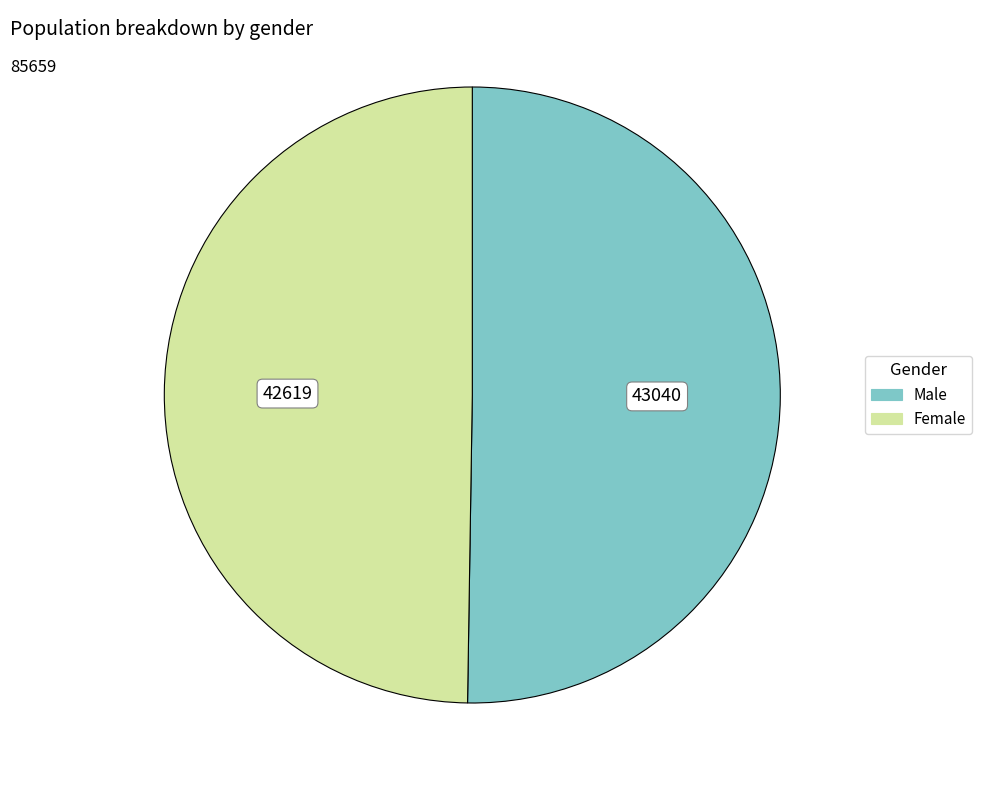

What is the ratio of the value at Female to the value at Male?

1.0